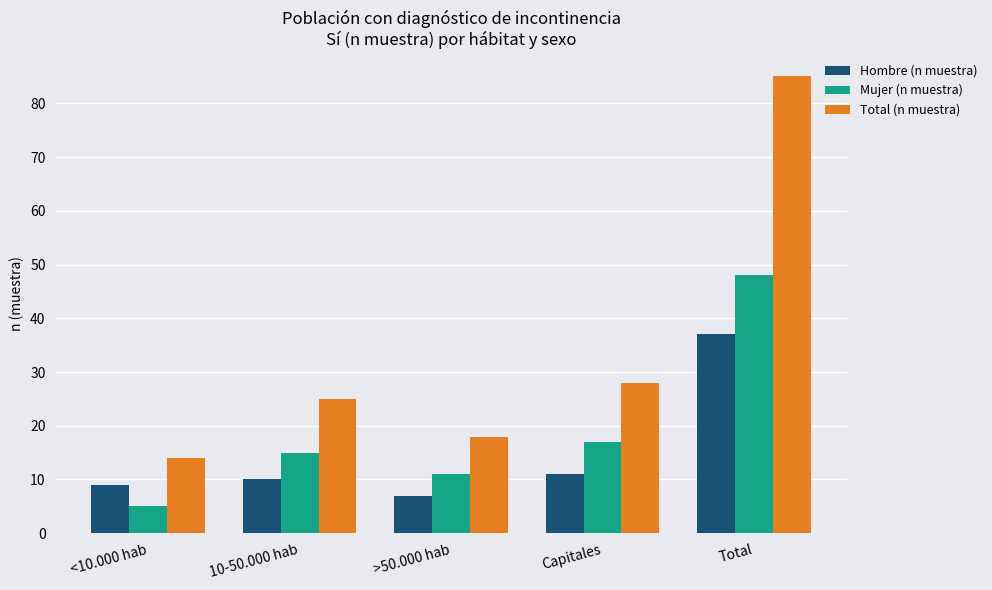

What is the average value of the Mujer (n muestra) series?

19